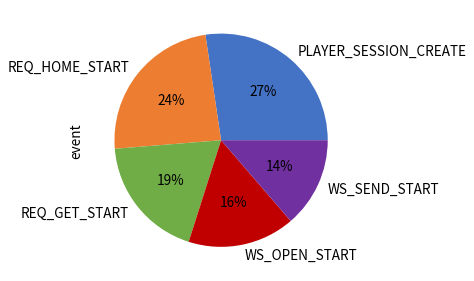

Is it true that WS_SEND_START is 1% of the pie?

False